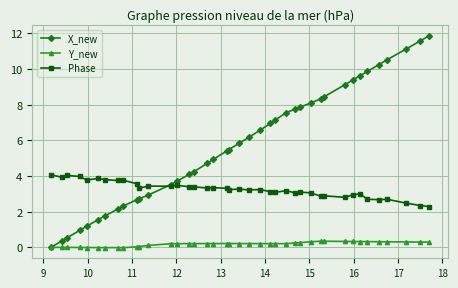

What is the value of the X_new point at the 24th from the left?

7.0